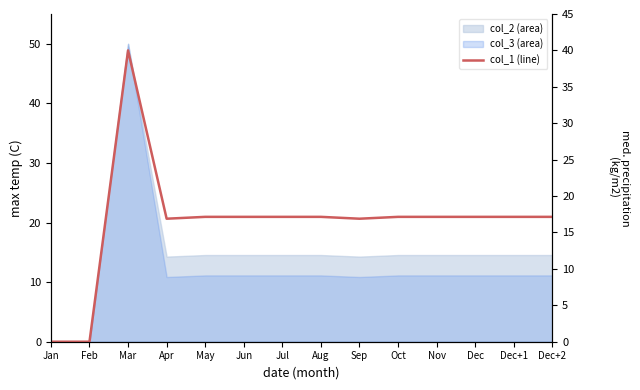

Which has a higher value, Jun or Sep?

Jun